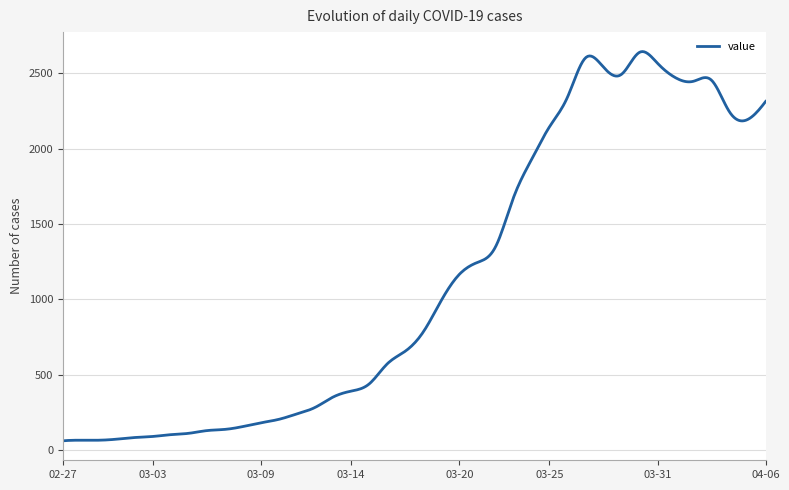

What is the minimum value shown in the chart?

61.0